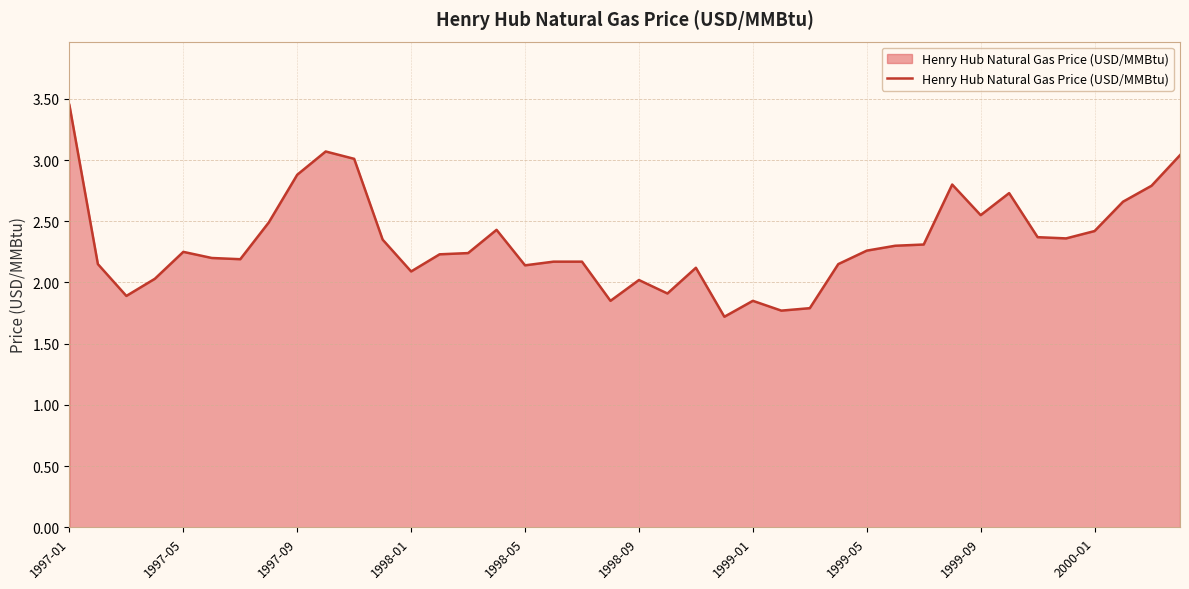

What is the smallest value displayed?

1.7